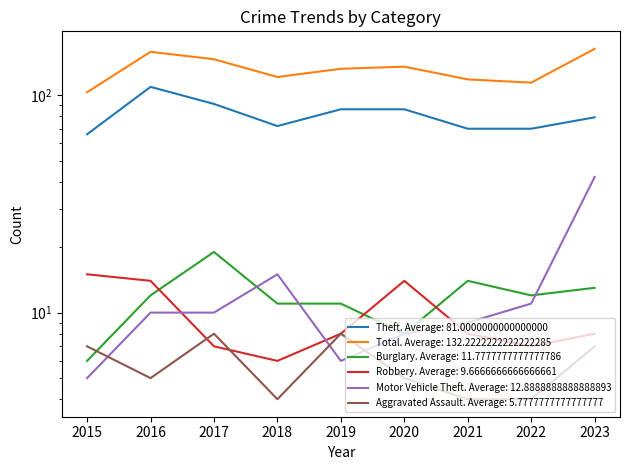

Where is Motor Vehicle Theft nearest to the value 23?

2018